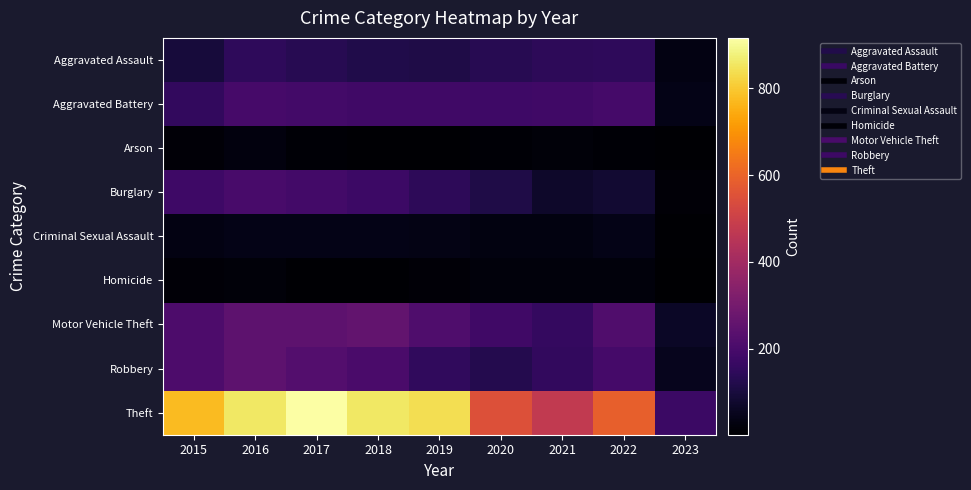

What is the total value across all series at 2021?

1245